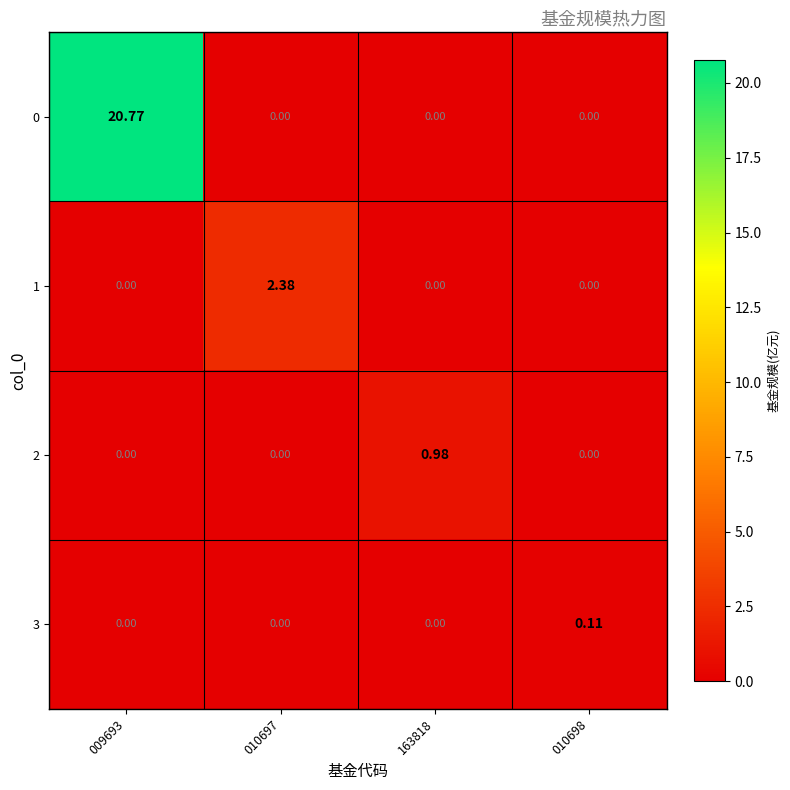

How many series are shown in this chart?

4